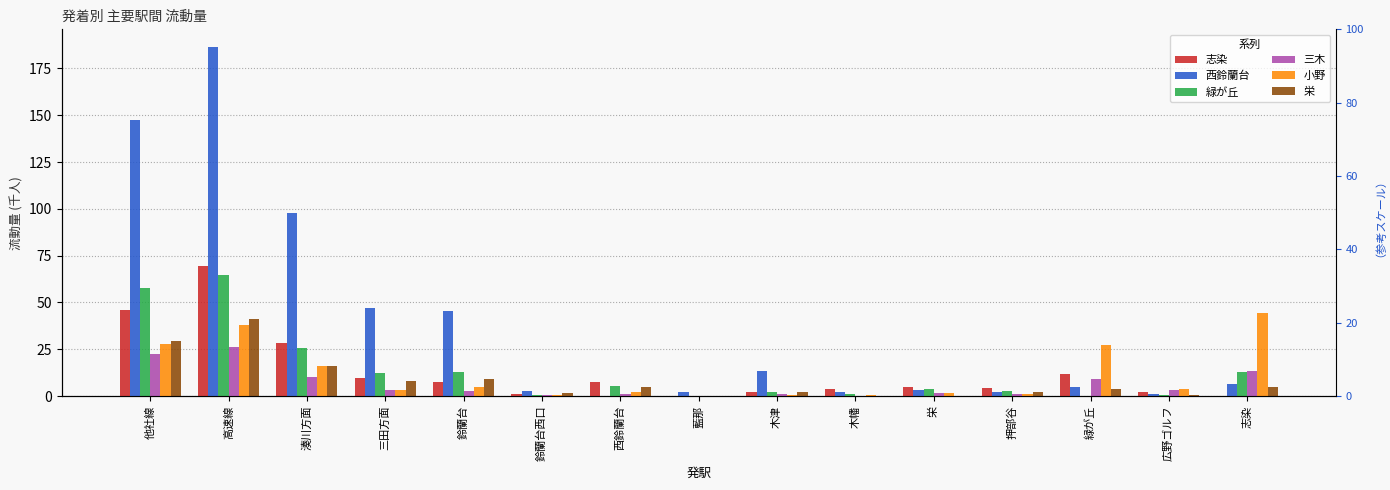

What is the spread (max minus min) of values at 志染?

44.6